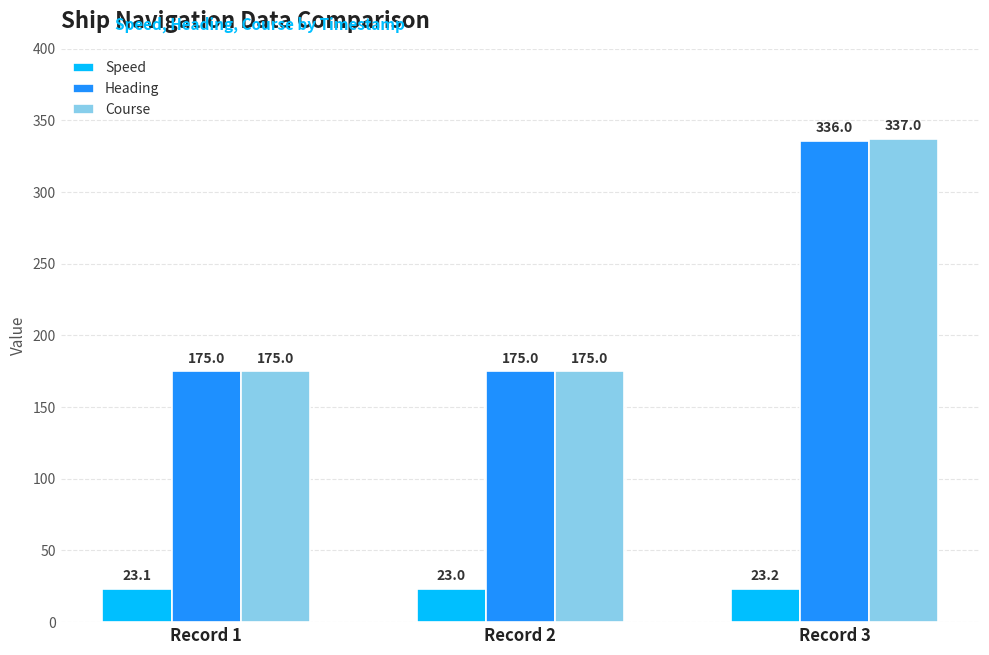

Rank the series by their maximum value, from highest to lowest.

Course, Heading, Speed